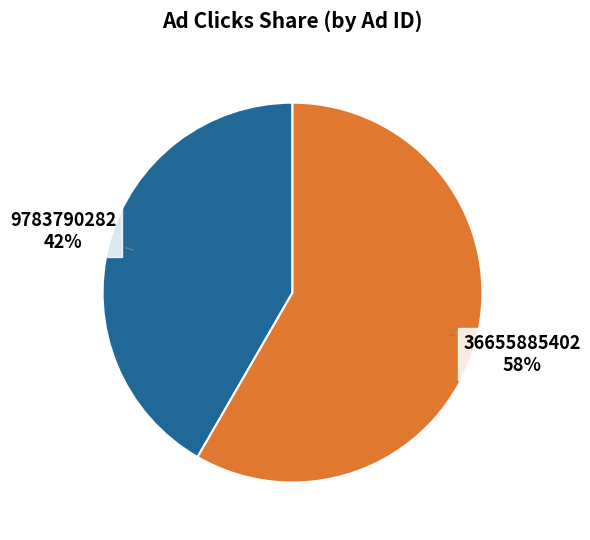

How many segments does this pie chart have?

2